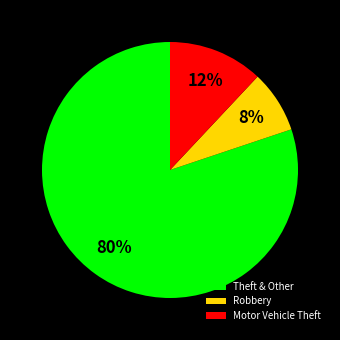

Which slice is the largest?

Theft & Other